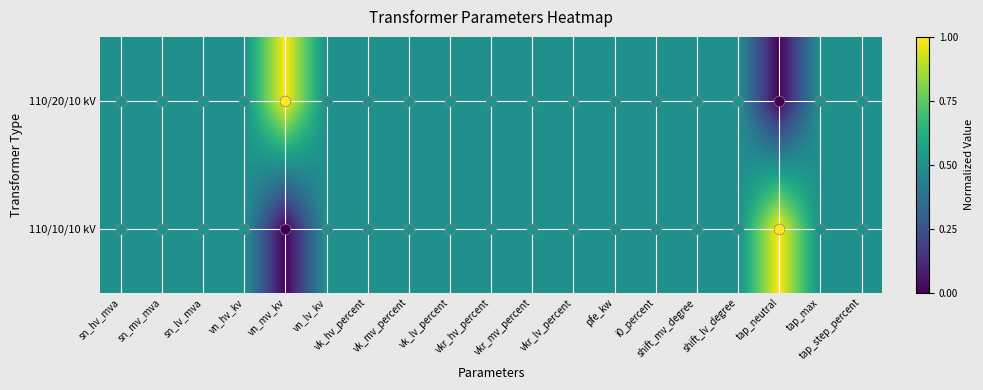

Count the number of categories in the chart.

19